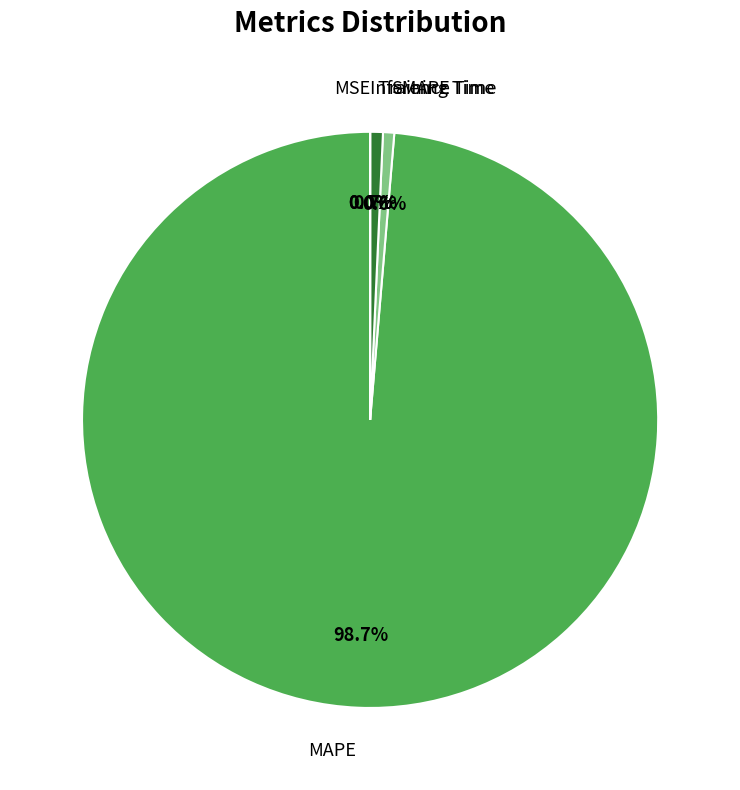

What is the largest slice in the pie chart?

MAPE